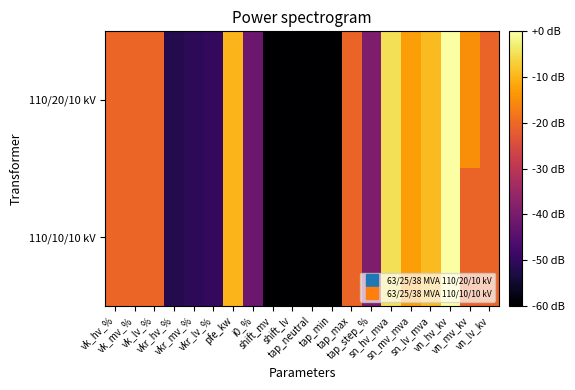

Which label corresponds to the smallest value in the chart?

shift_mv